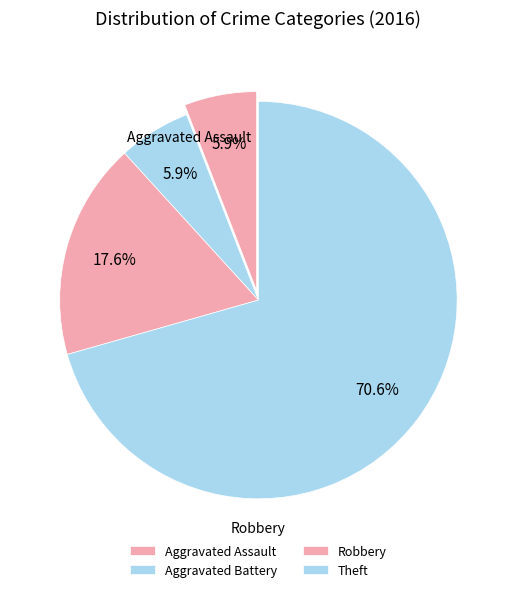

Which category accounts for the majority?

Theft